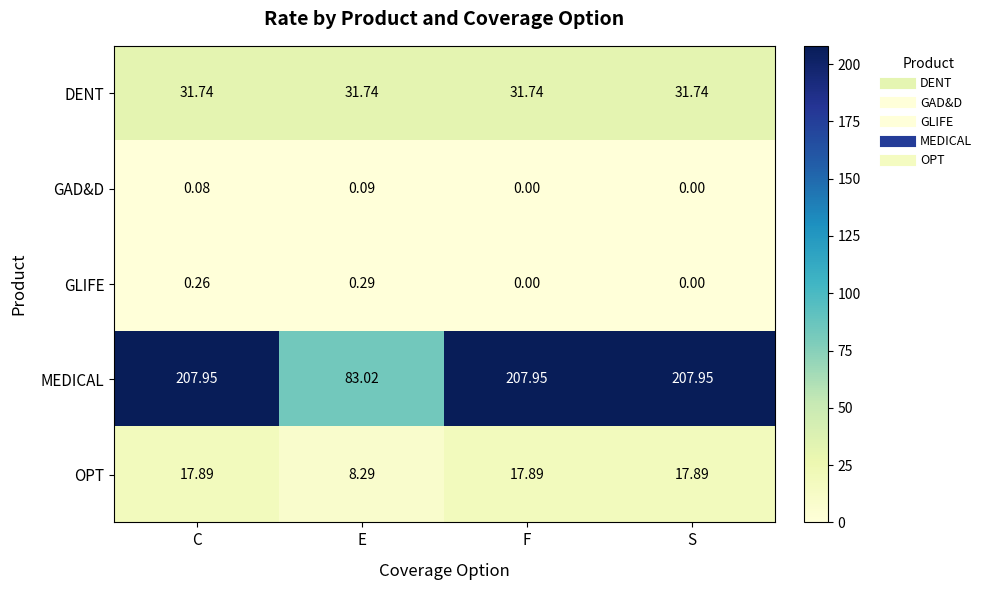

Rank the series by their maximum value, from highest to lowest.

MEDICAL, DENT, OPT, GLIFE, GAD&D